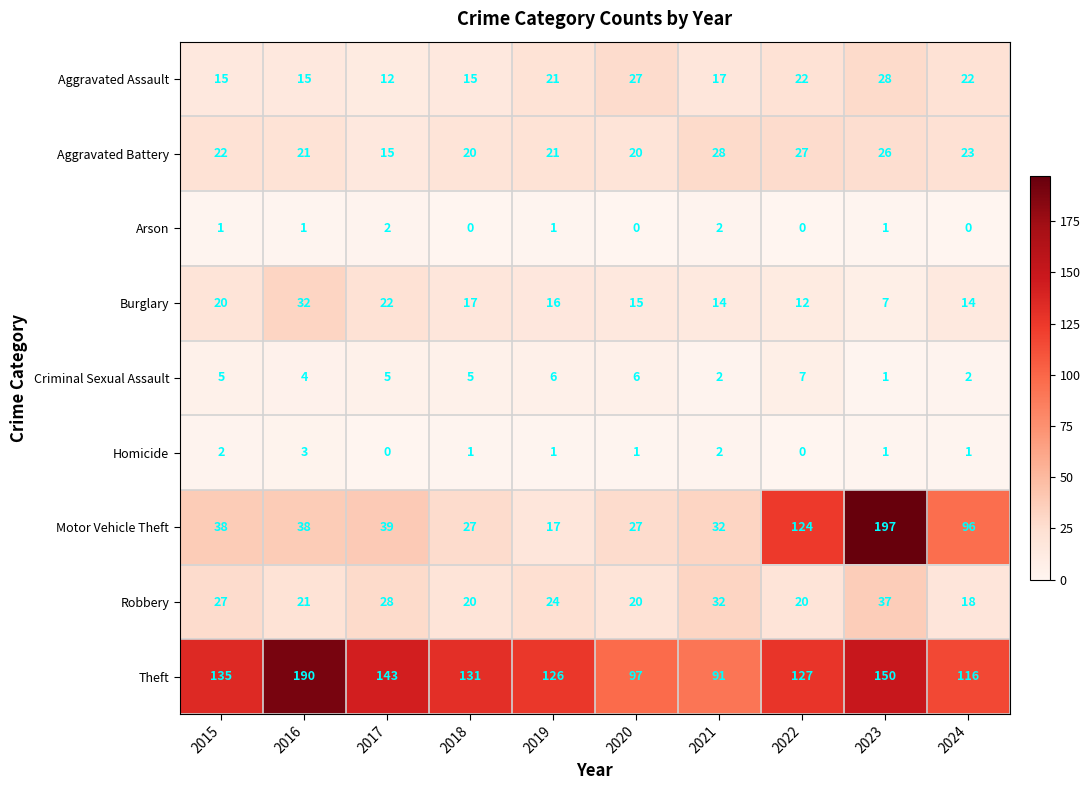

The value of Arson at 2024 is 0. True or false?

True